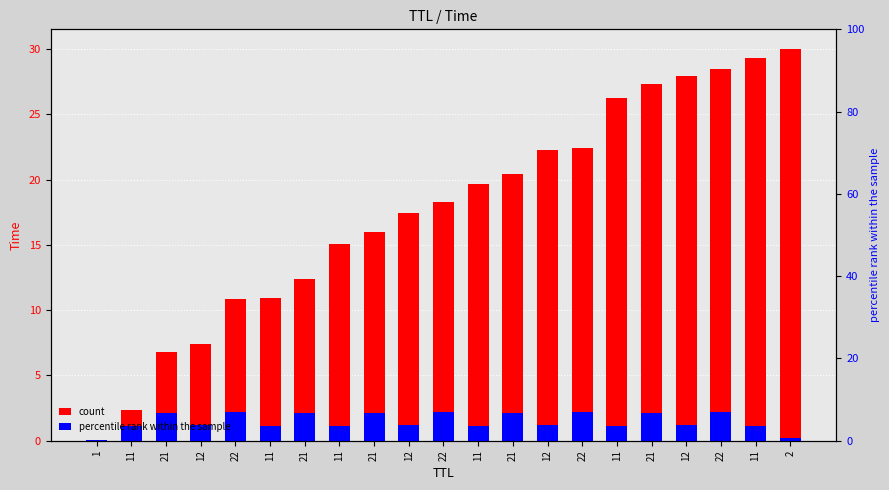

What is the average value of the count series?

17.7